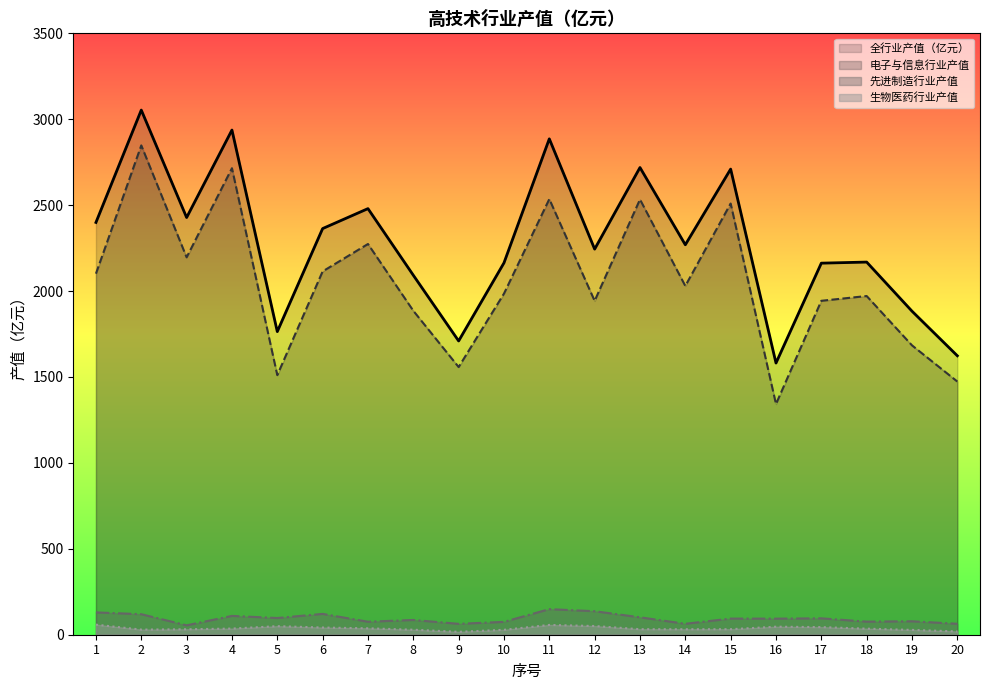

True or false: 全行业产值（亿元） and 生物医药行业产值 intersect in this chart.

False